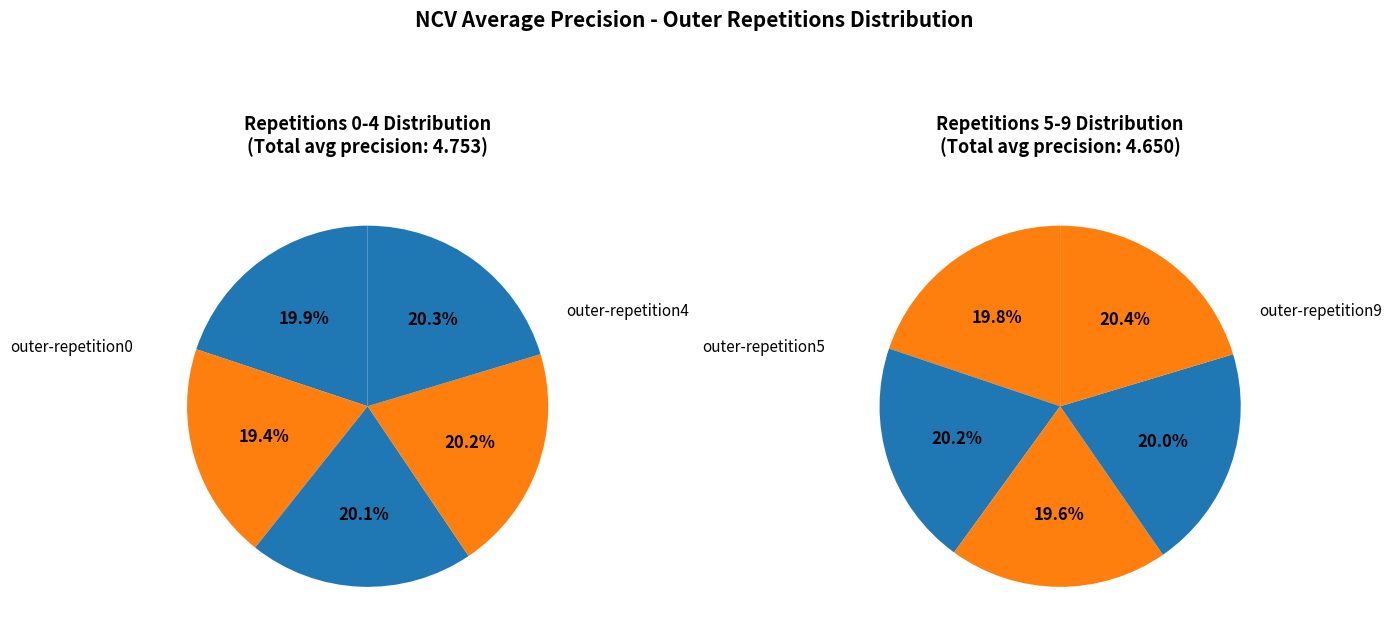

Which slice is the largest?

outer-repetition4